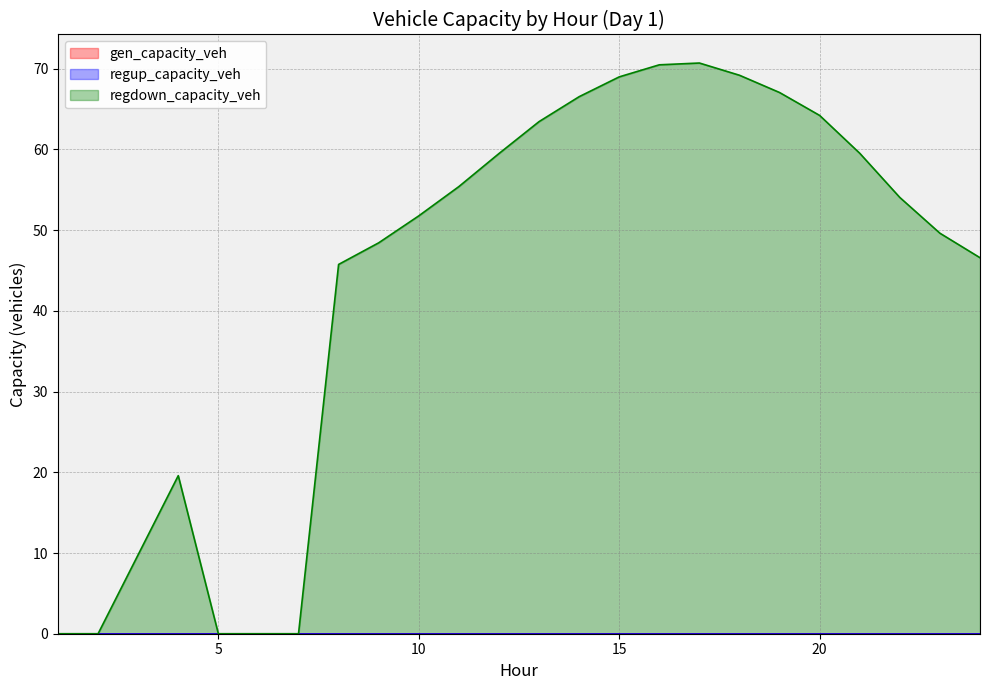

How many lines are shown in the chart?

3